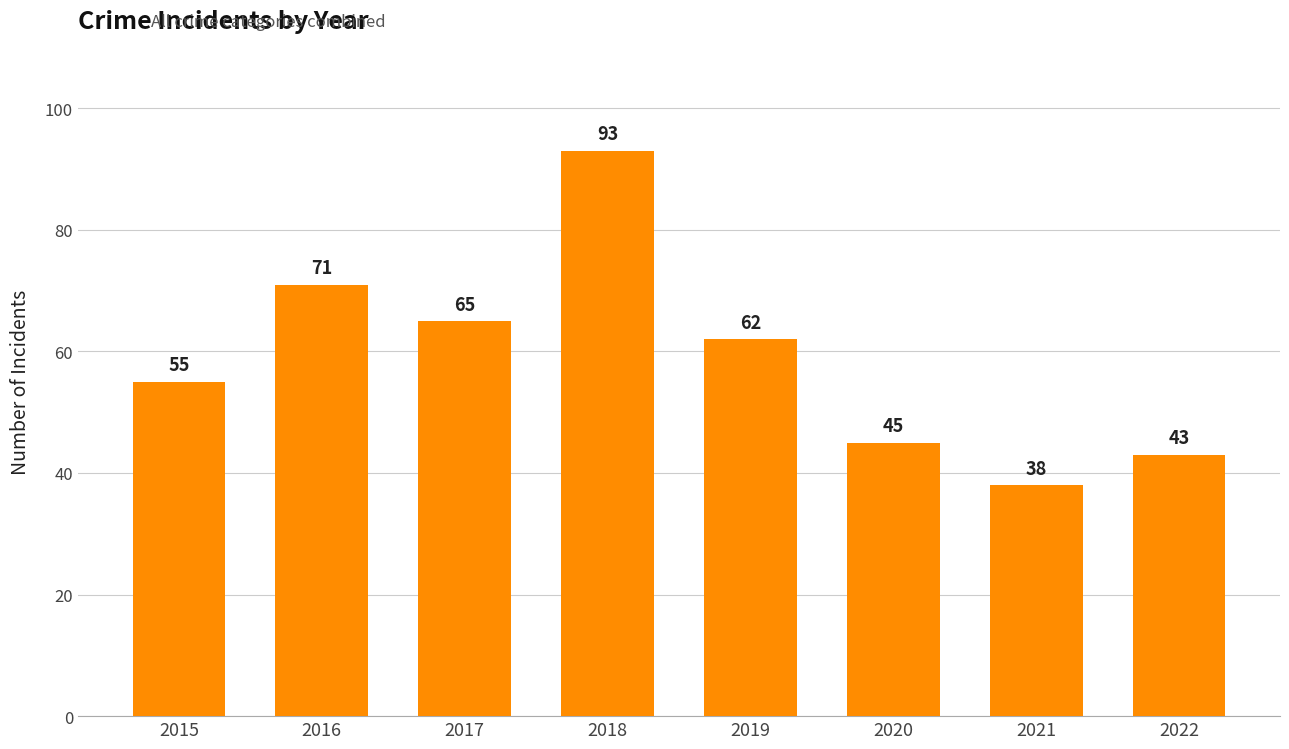

What is the maximum value shown in the chart?

93